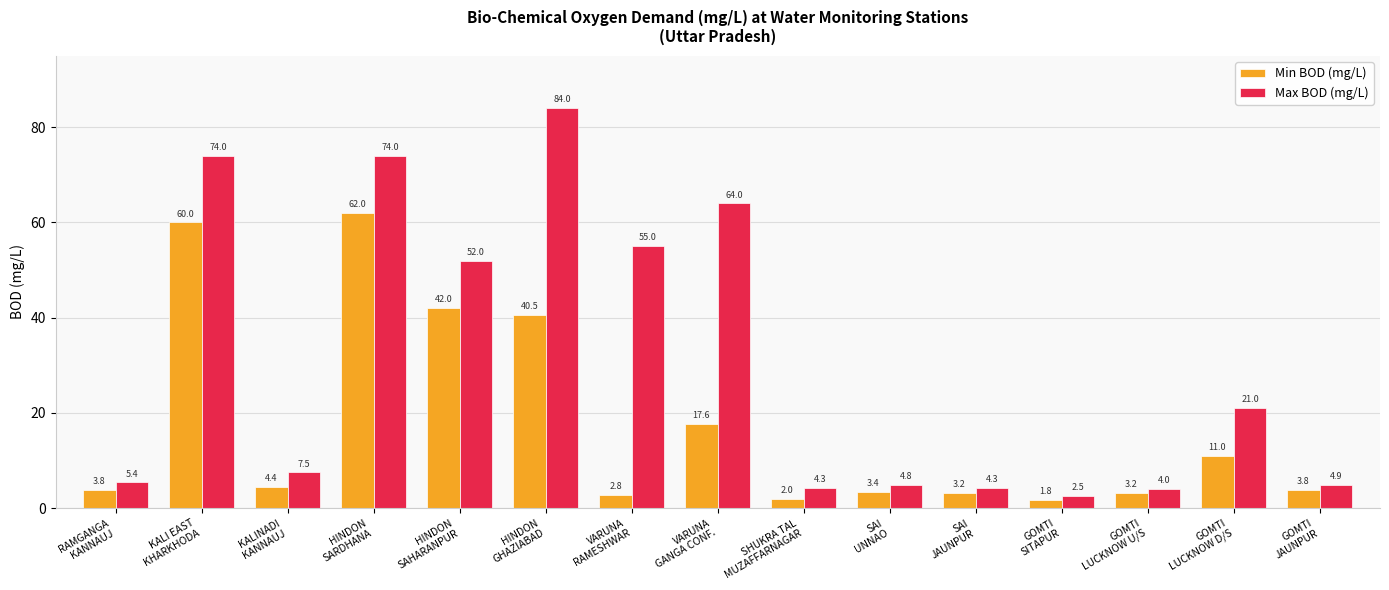

Reading left to right, transcribe all the data shown in this chart.

Min BOD (mg/L): RAMGANGA
KANNAUJ=3.8	KALI EAST
KHARKHODA=60.0	KALINADI
KANNAUJ=4.4	HINDON
SARDHANA=62.0	HINDON
SAHARANPUR=42.0	HINDON
GHAZIABAD=40.5	VARUNA
RAMESHWAR=2.8	VARUNA
GANGA CONF.=17.6	SHUKRA TAL
MUZAFFARNAGAR=2.0	SAI
UNNAO=3.4	SAI
JAUNPUR=3.2	GOMTI
SITAPUR=1.8	GOMTI
LUCKNOW U/S=3.2	GOMTI
LUCKNOW D/S=11.0	GOMTI
JAUNPUR=3.8
Max BOD (mg/L): RAMGANGA
KANNAUJ=5.4	KALI EAST
KHARKHODA=74.0	KALINADI
KANNAUJ=7.5	HINDON
SARDHANA=74.0	HINDON
SAHARANPUR=52.0	HINDON
GHAZIABAD=84.0	VARUNA
RAMESHWAR=55.0	VARUNA
GANGA CONF.=64.0	SHUKRA TAL
MUZAFFARNAGAR=4.3	SAI
UNNAO=4.8	SAI
JAUNPUR=4.3	GOMTI
SITAPUR=2.5	GOMTI
LUCKNOW U/S=4.0	GOMTI
LUCKNOW D/S=21.0	GOMTI
JAUNPUR=4.9